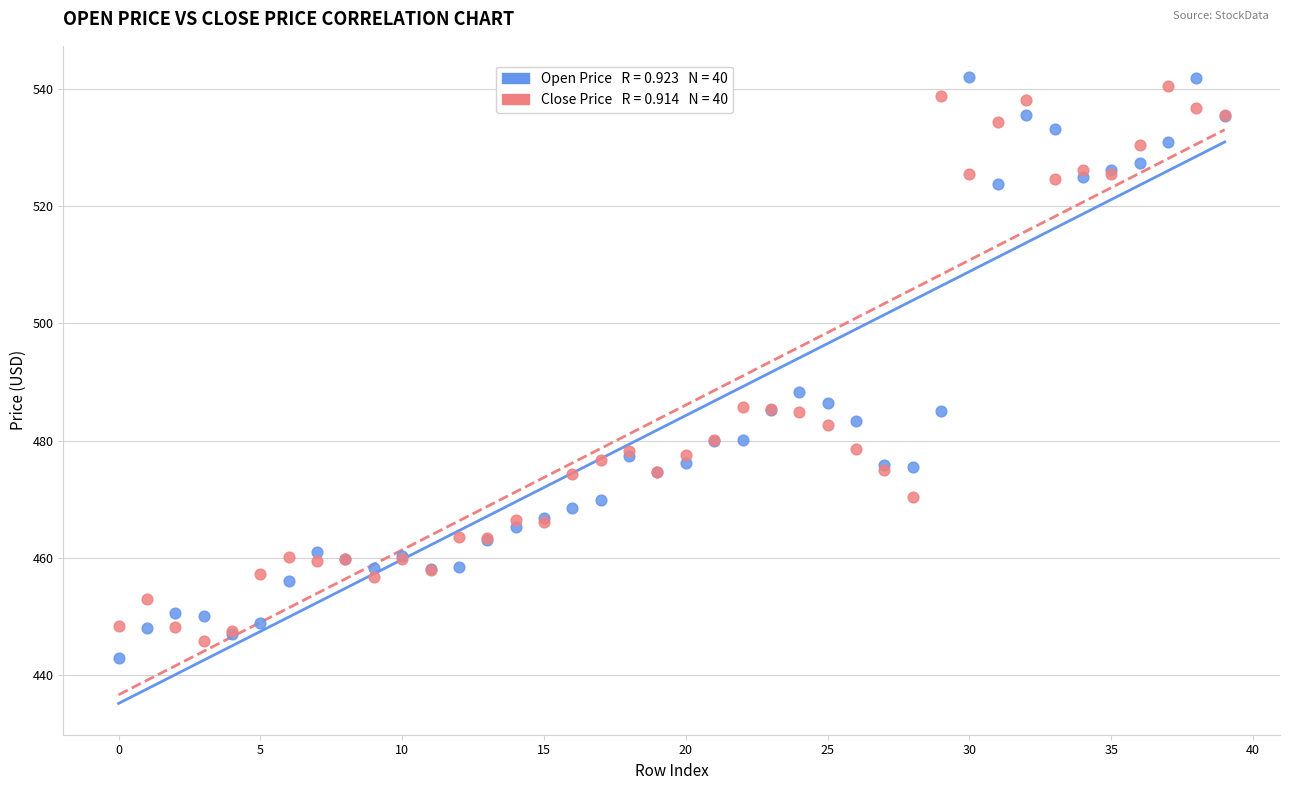

Across all series, what Y value is closest to 492?

488.2